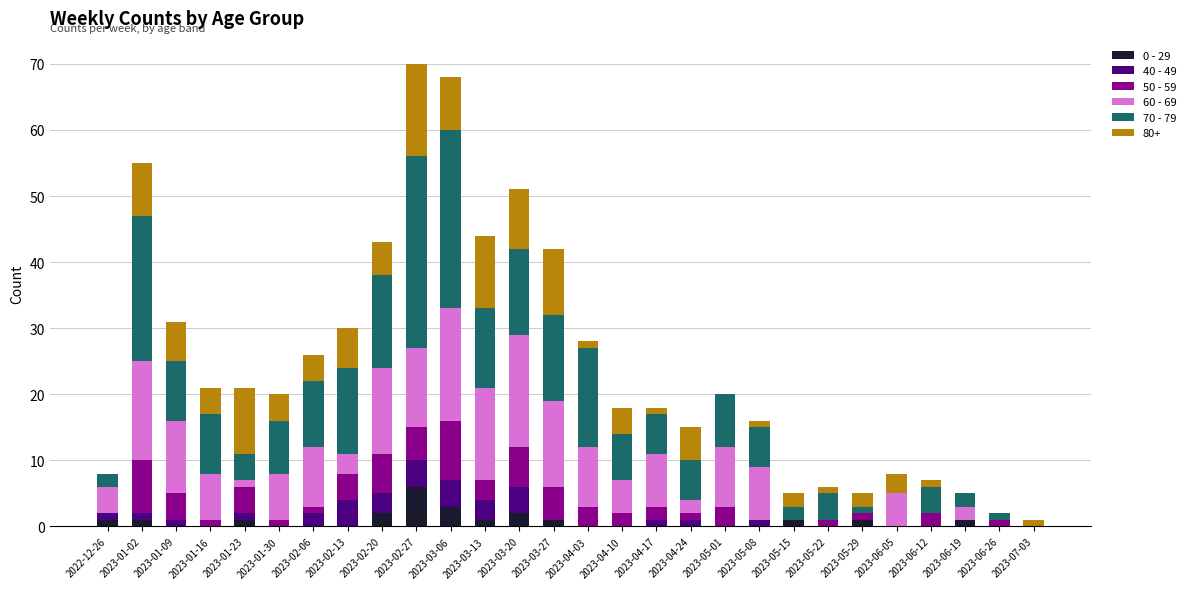

What is the total value across all series at 2023-04-10?

18